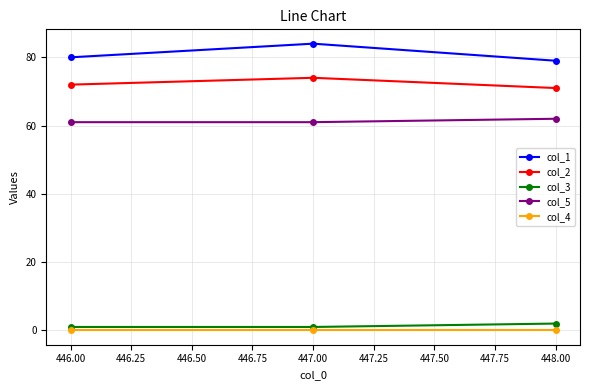

Reading left to right, list all the values displayed in this chart.

col_1: 80	84	79
col_2: 72	74	71
col_3: 1	1	2
col_5: 61	61	62
col_4: 0	0	0